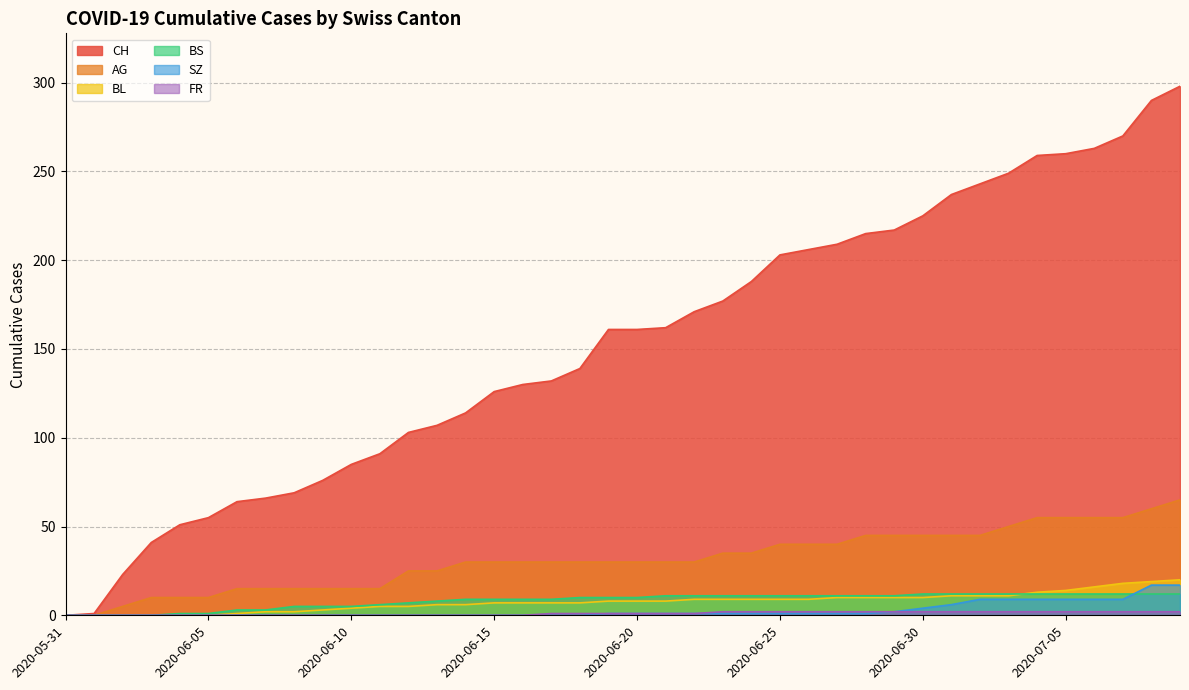

Does the chart have visible grid lines?

Yes